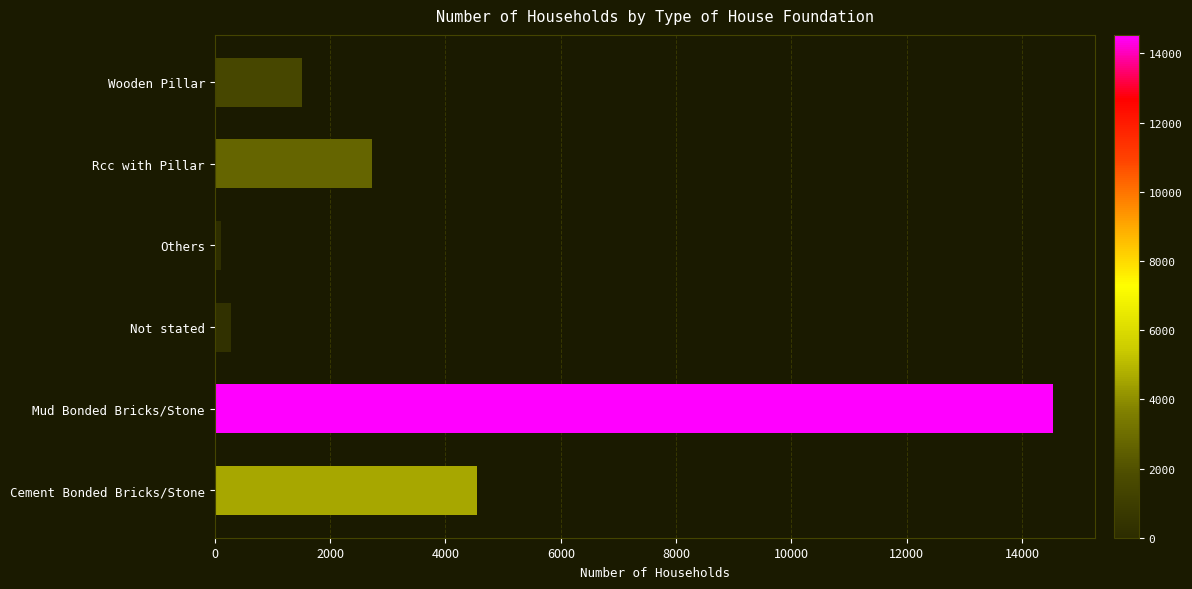

Approximately how many times larger is the value at Cement Bonded Bricks/Stone compared to Mud Bonded Bricks/Stone?

0.3